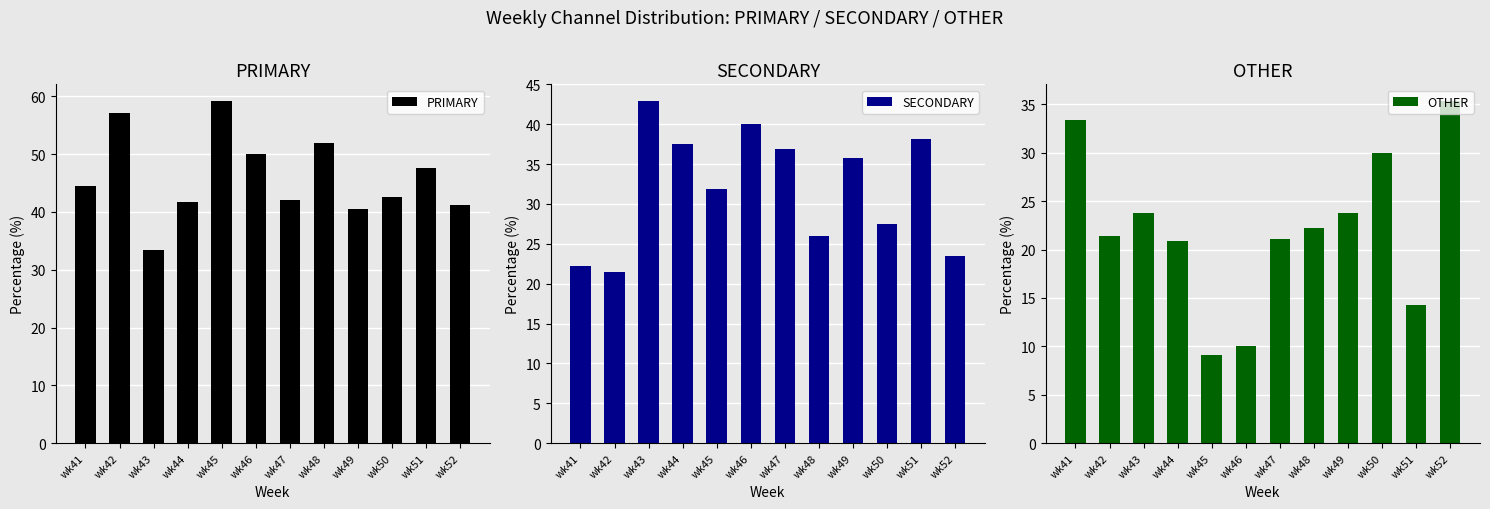

Where does the OTHER series first go above 22?

wk41